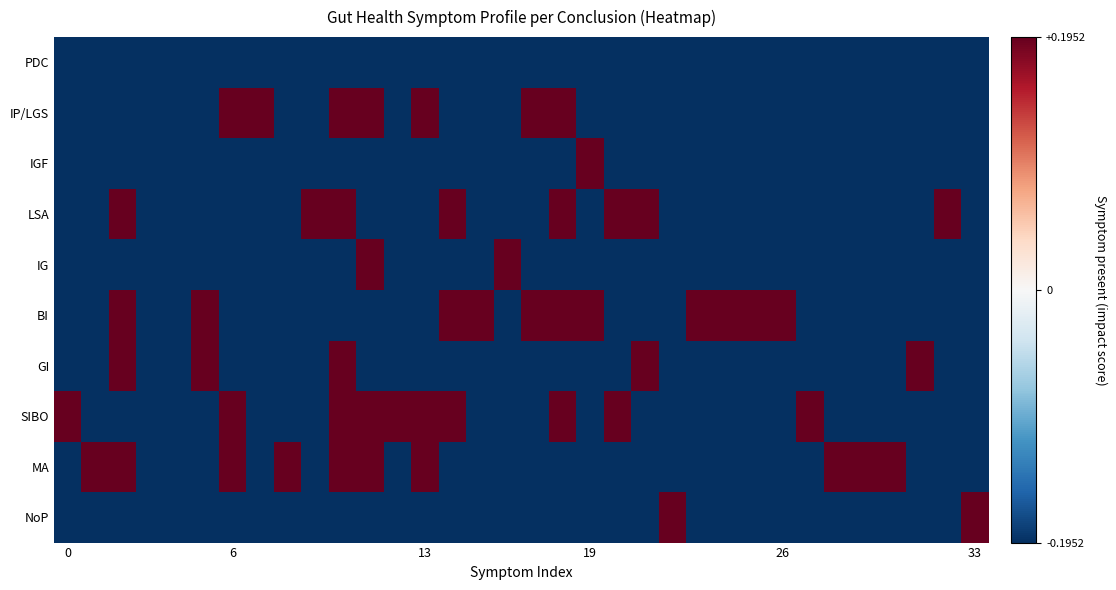

At which category does the chart reach its peak across all series?

6